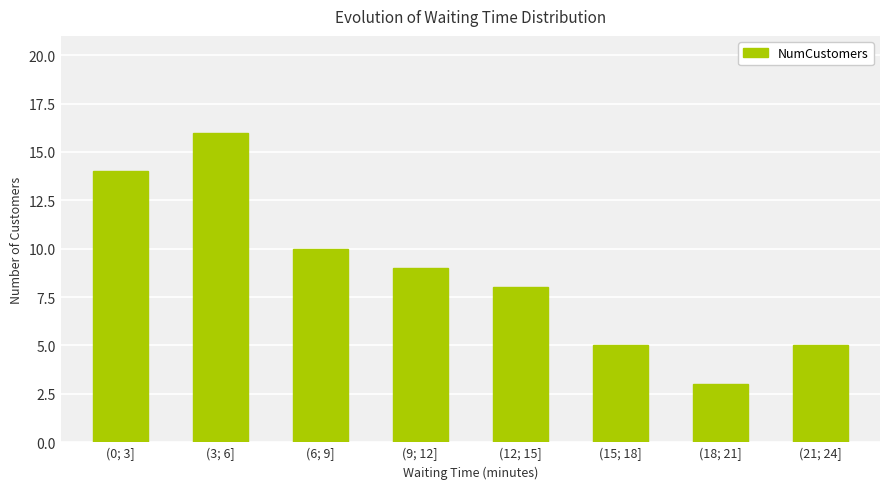

Reading right to left, what are all the values shown in this chart?

5	3	5	8	9	10	16	14